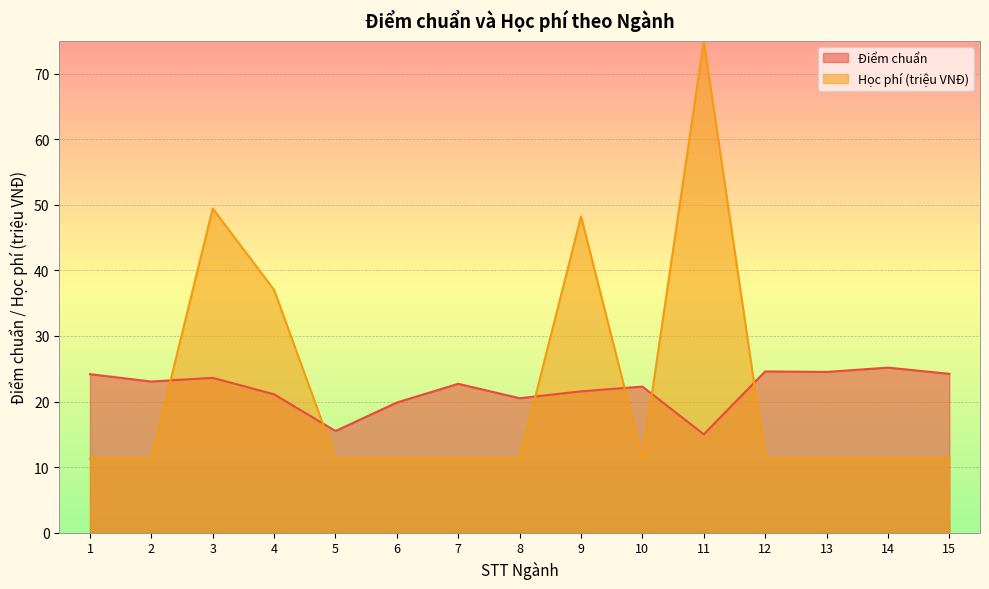

What is the difference between the second highest and second lowest values in the Học phí (triệu VNĐ) series?

38.1